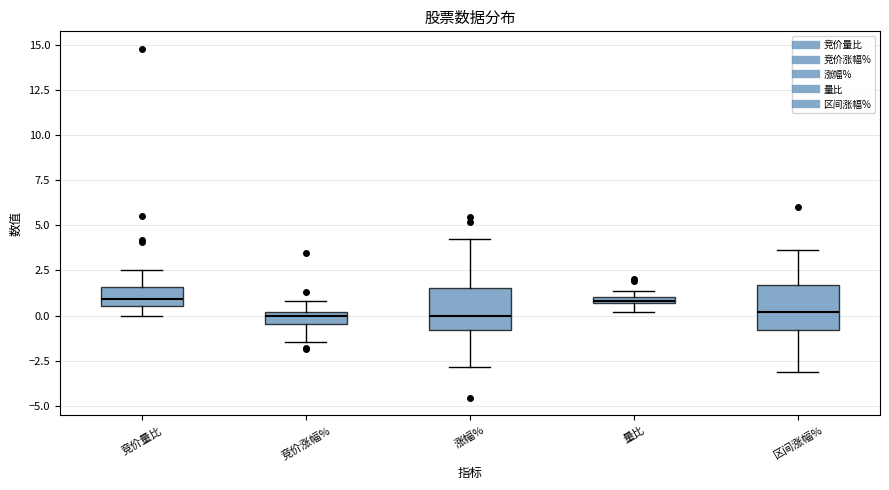

Where is the upper edge of the box for 竞价涨幅% on the y-axis? The values are not printed on the chart, so give them approximately, as read against the axis.

0.0